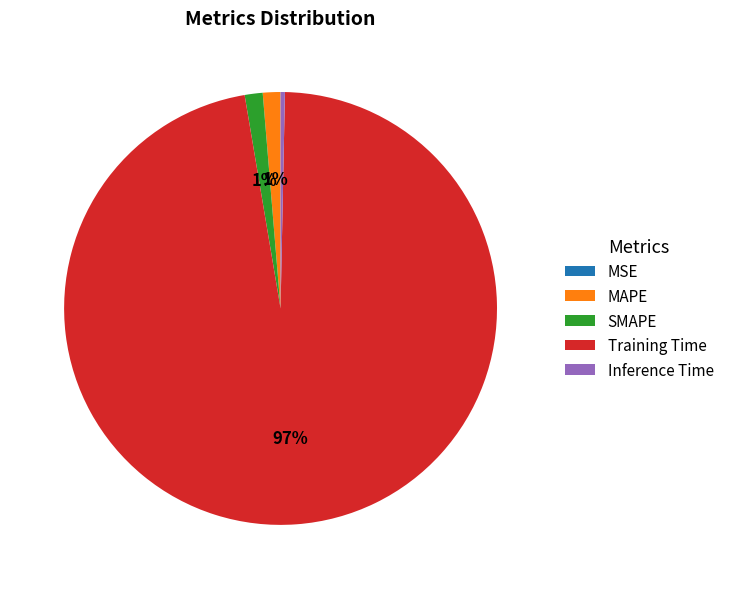

Does Training Time represent more than half of the total?

Yes